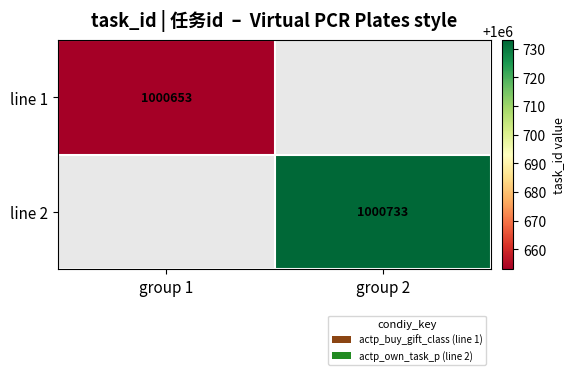

Which label corresponds to the largest value in the chart?

group 2